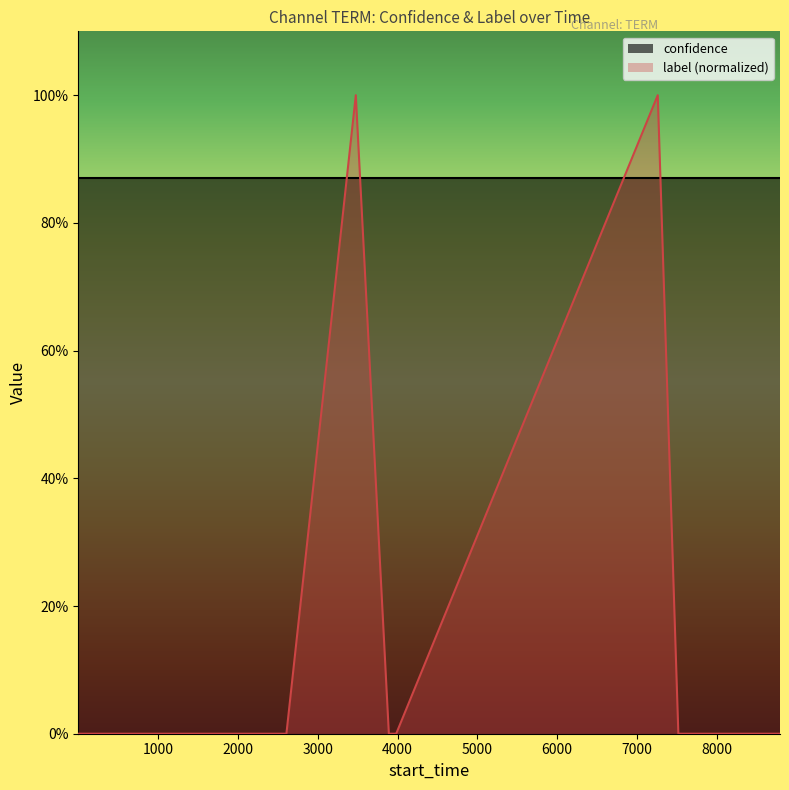

Reading left to right, extract all data points from this chart.

0	0	0	0	0	0	0	0	0	0	0	0	1	0	0	1	0	0	0